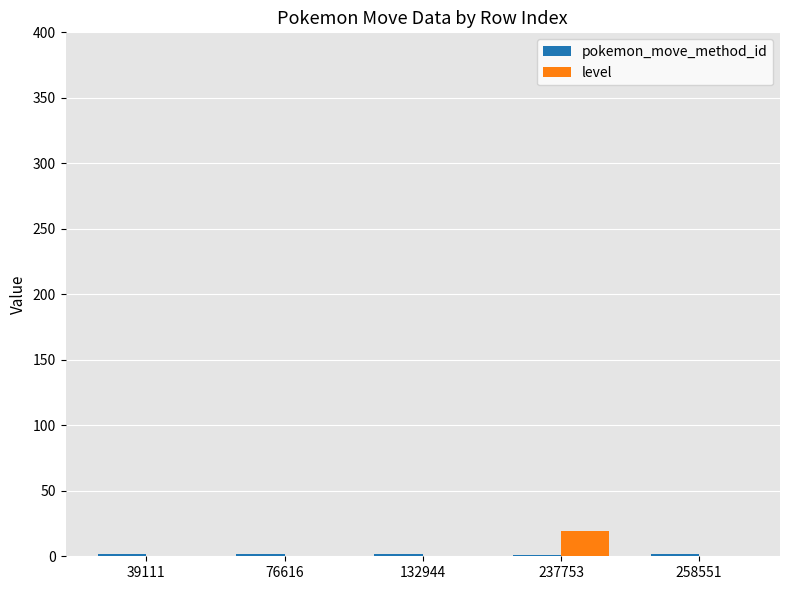

True or false: level has a value of 0 at 76616.

True